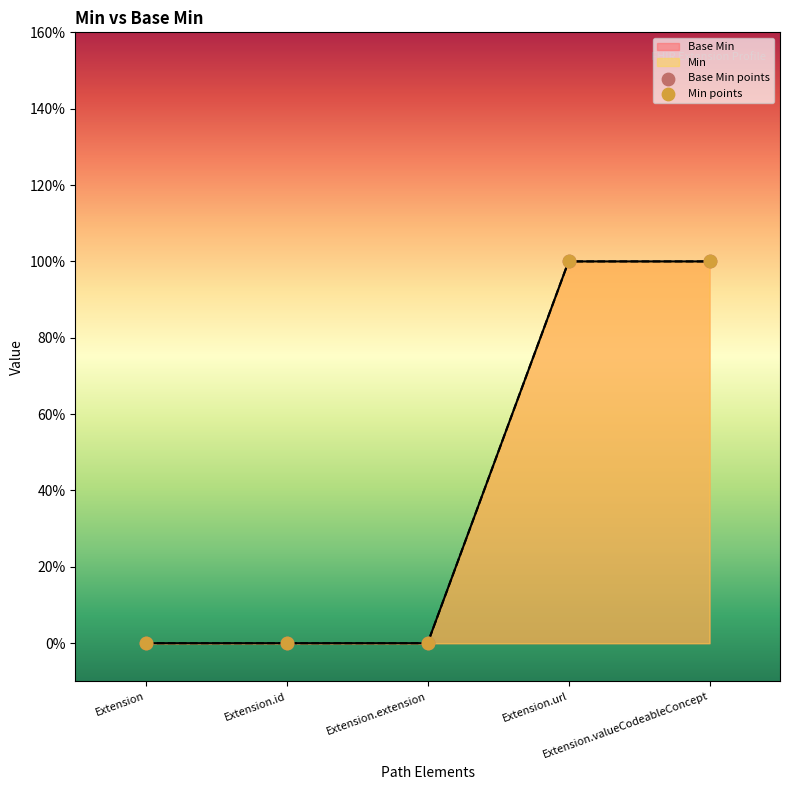

Which series has the largest total across all categories?

Base Min